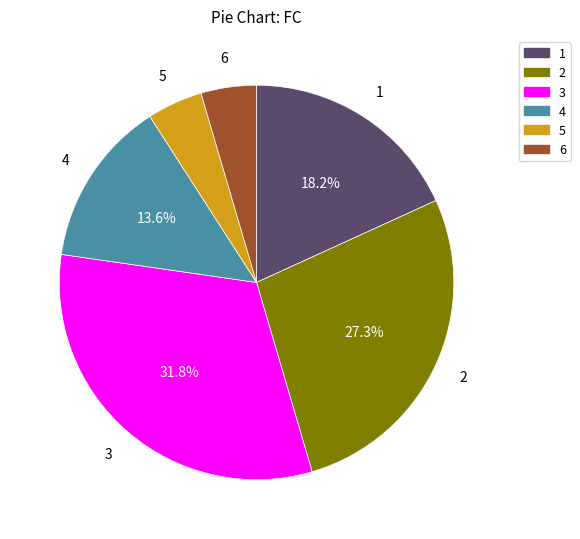

What percentage do 1 and 2 together represent?

45.5%